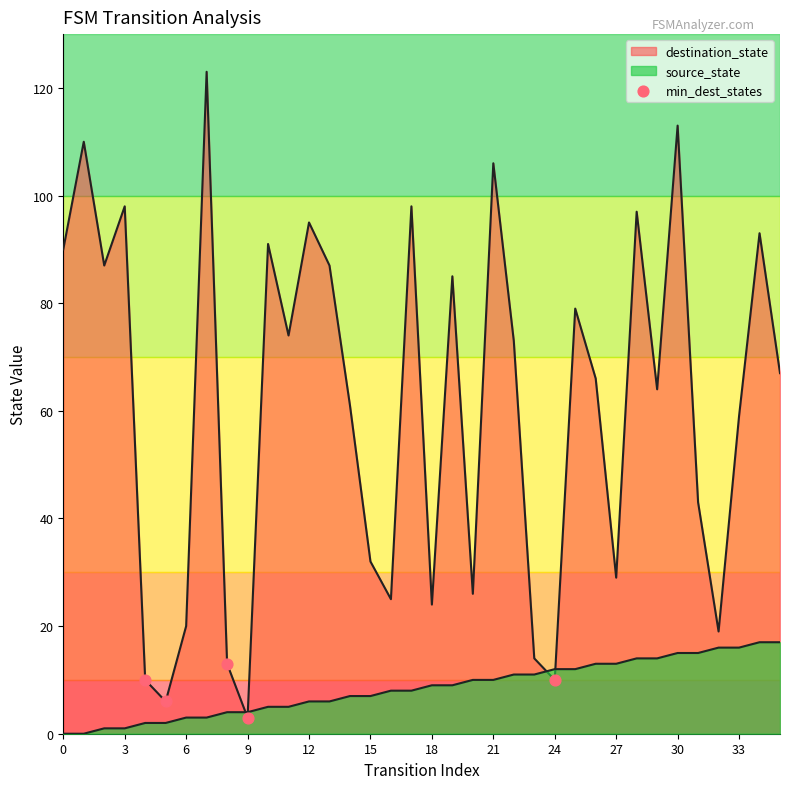

Does the chart have visible grid lines?

No